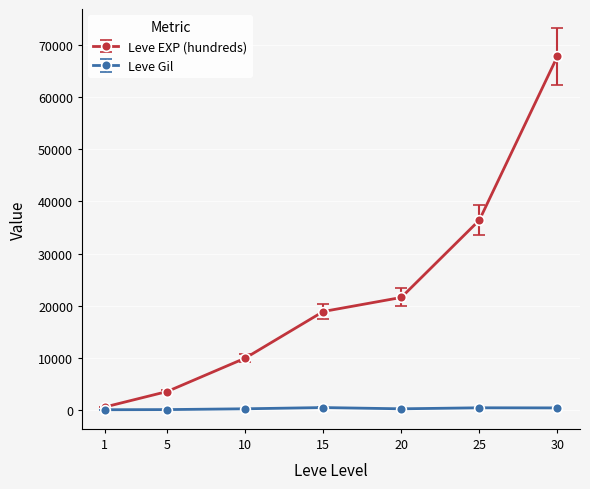

What is the maximum value for Leve EXP (hundreds)?

67730